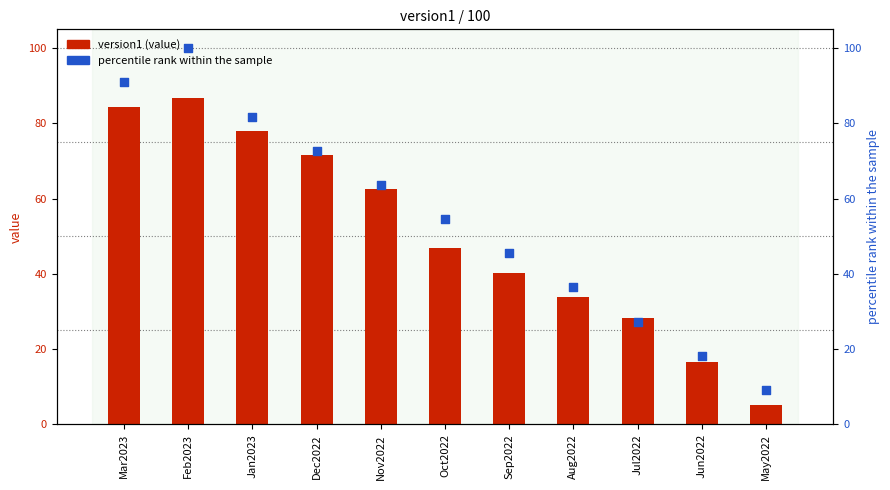

What is the total value across all series at Jul2022?

55.6